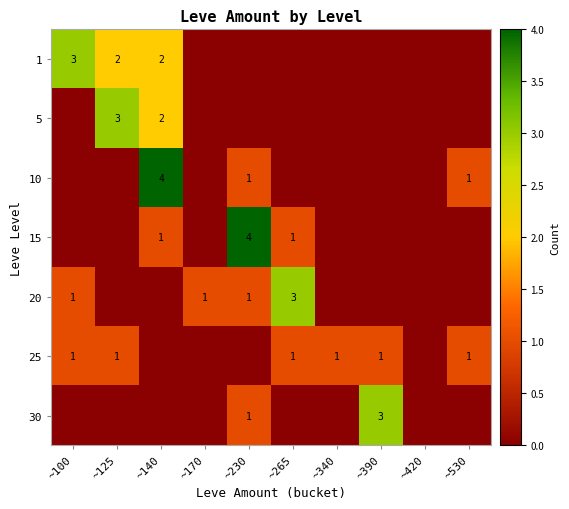

At which category is the sum across all series the highest?

~140